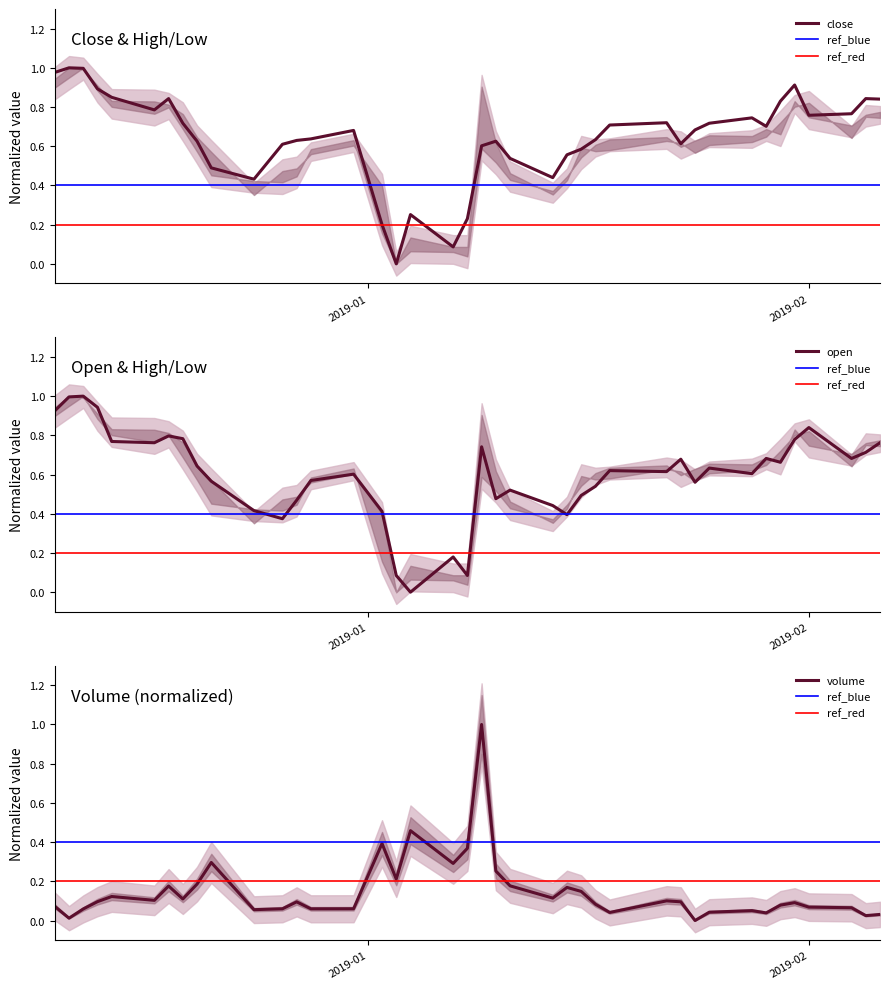

What is the highest value of the open series?

1.0